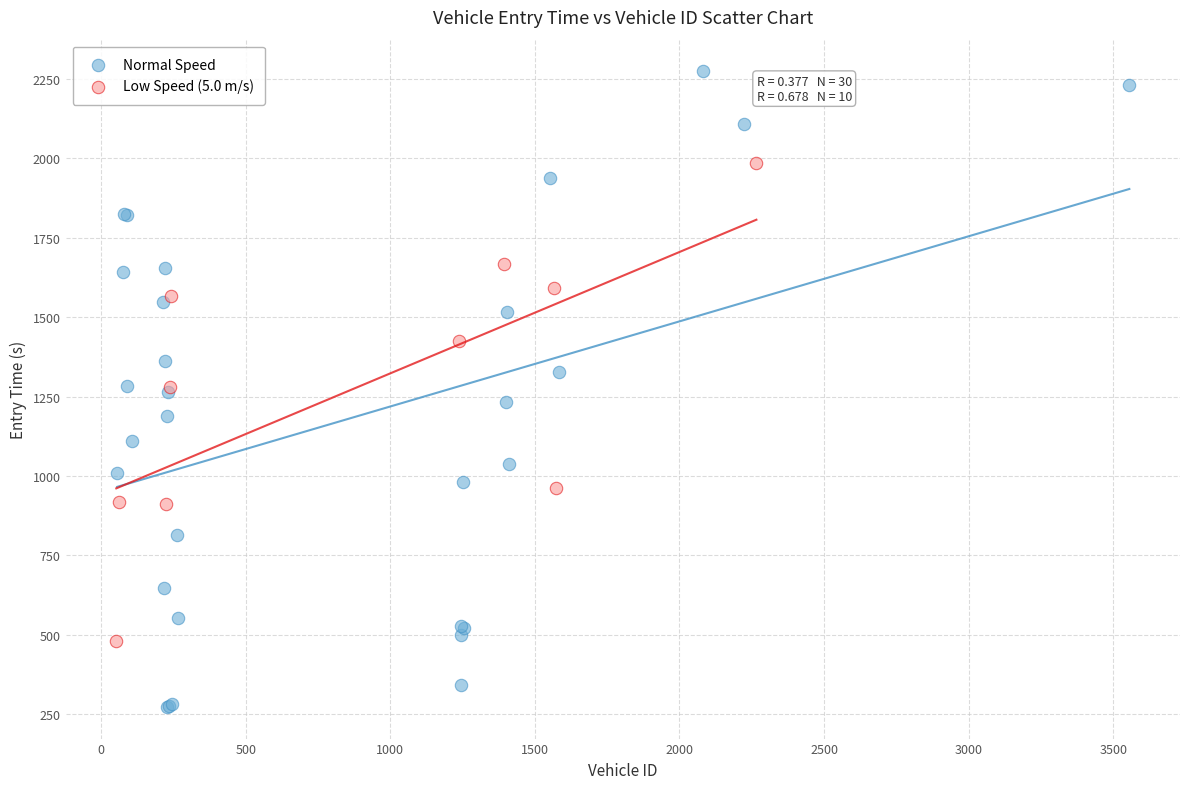

Which series has the largest Y range (max minus min)?

Normal Speed